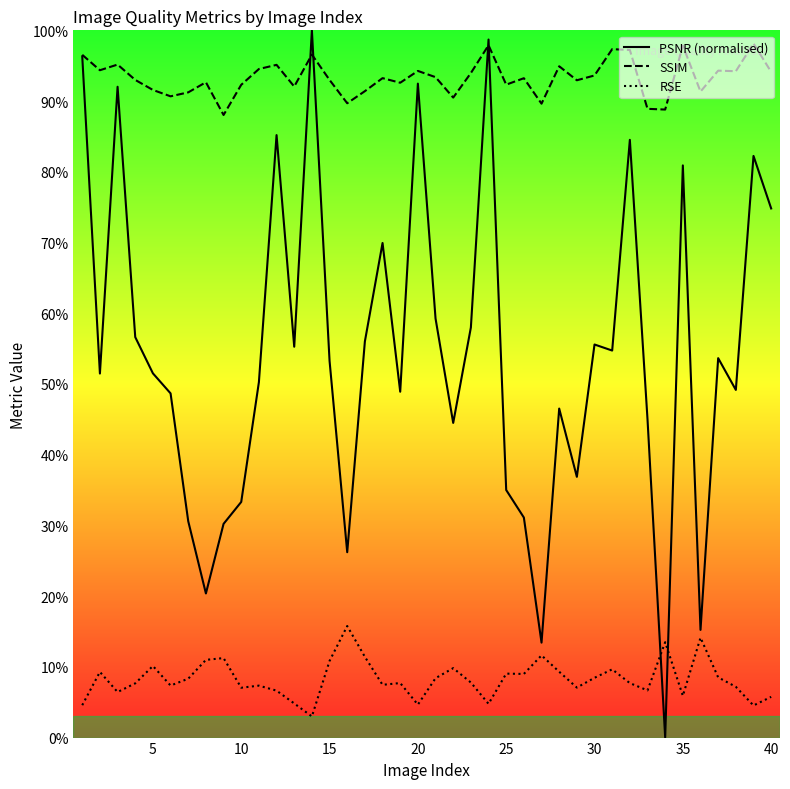

What are all the series names shown in the legend?

PSNR (normalised), SSIM, RSE